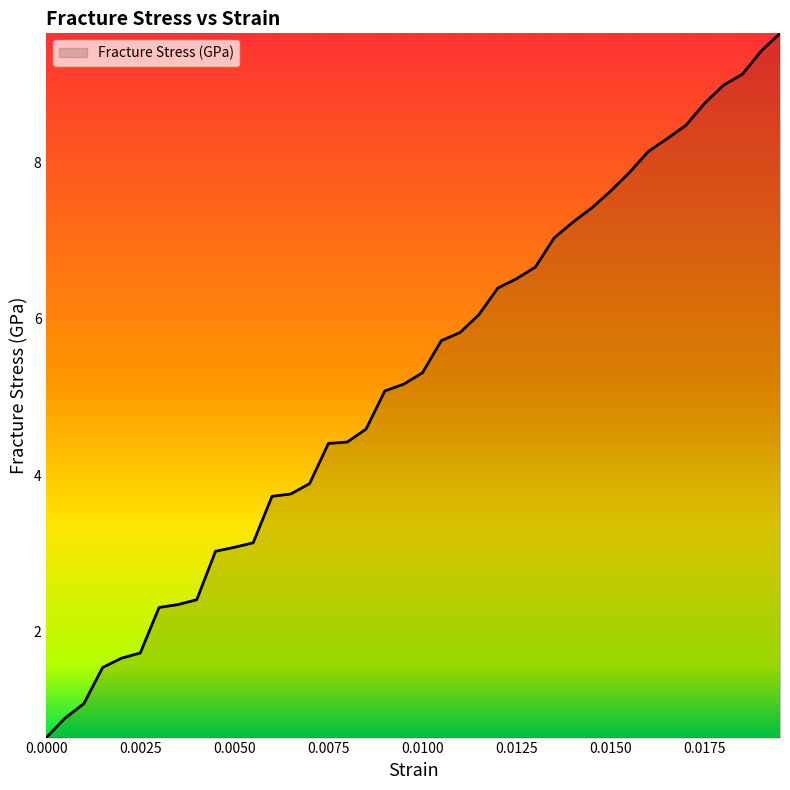

What is the greatest value displayed?

9.7